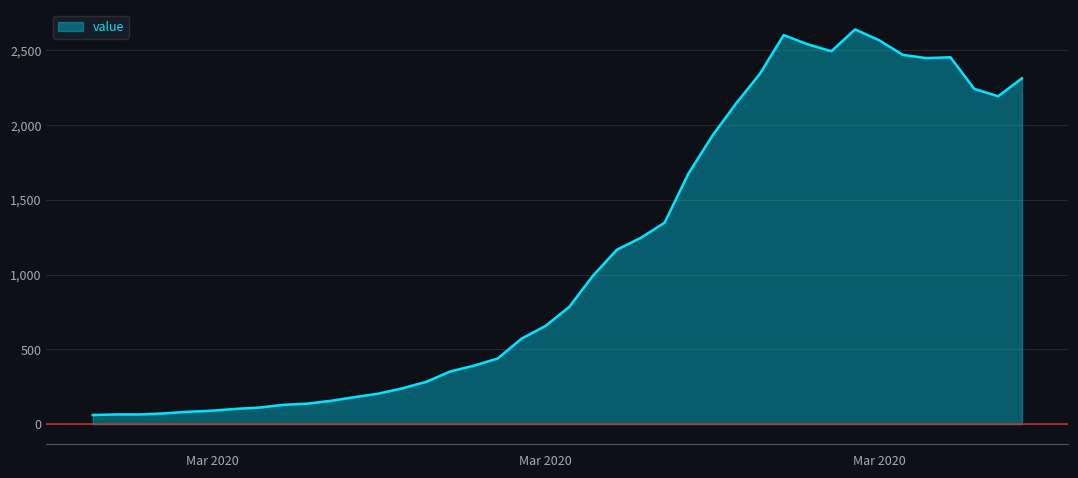

What is the greatest value displayed?

2638